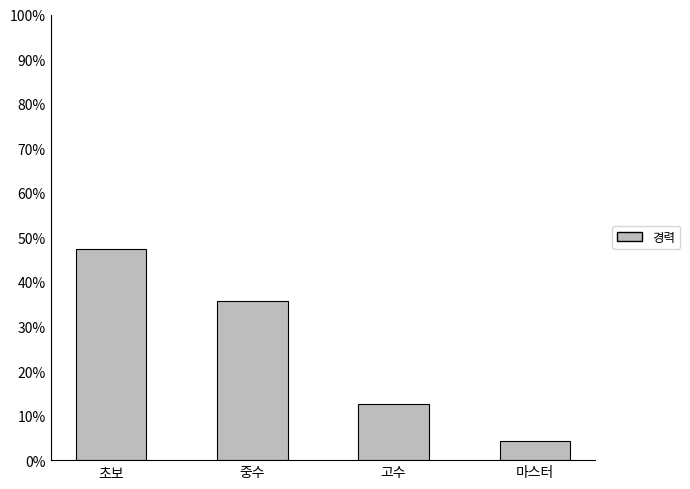

What is the average value?

25.0